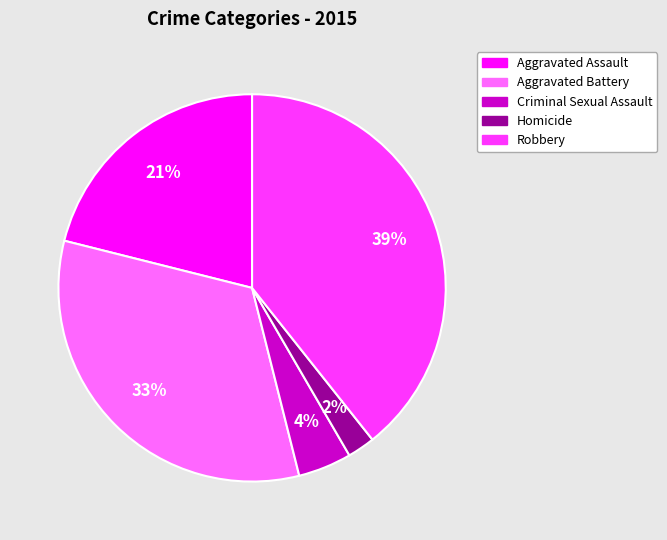

Is it true that Robbery is 39% of the pie?

True